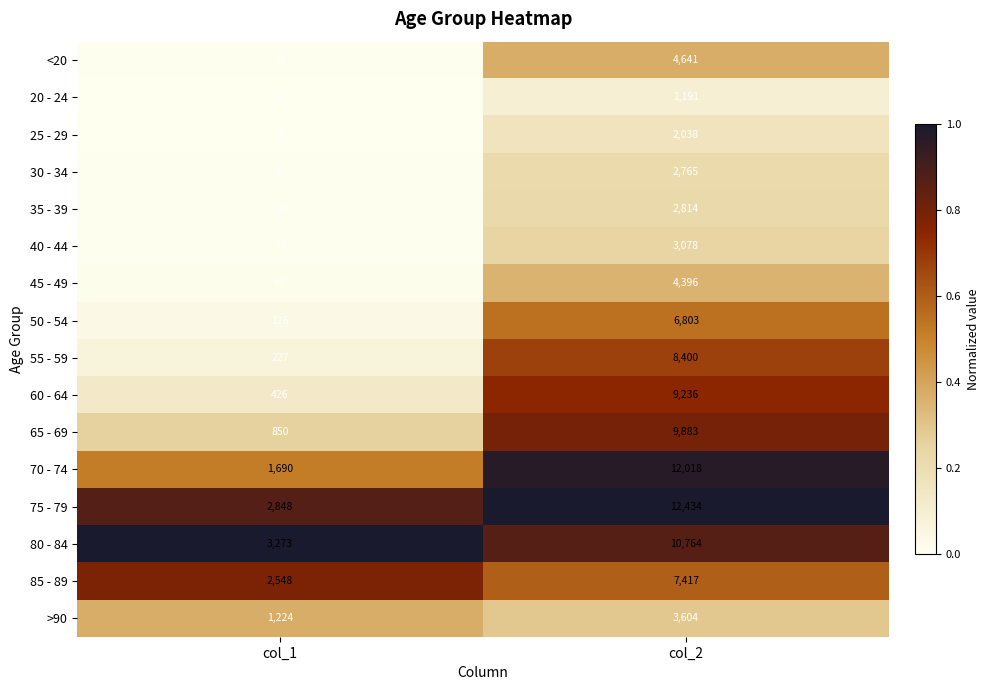

Where is 35 - 39 nearest to the value 1416?

col_1